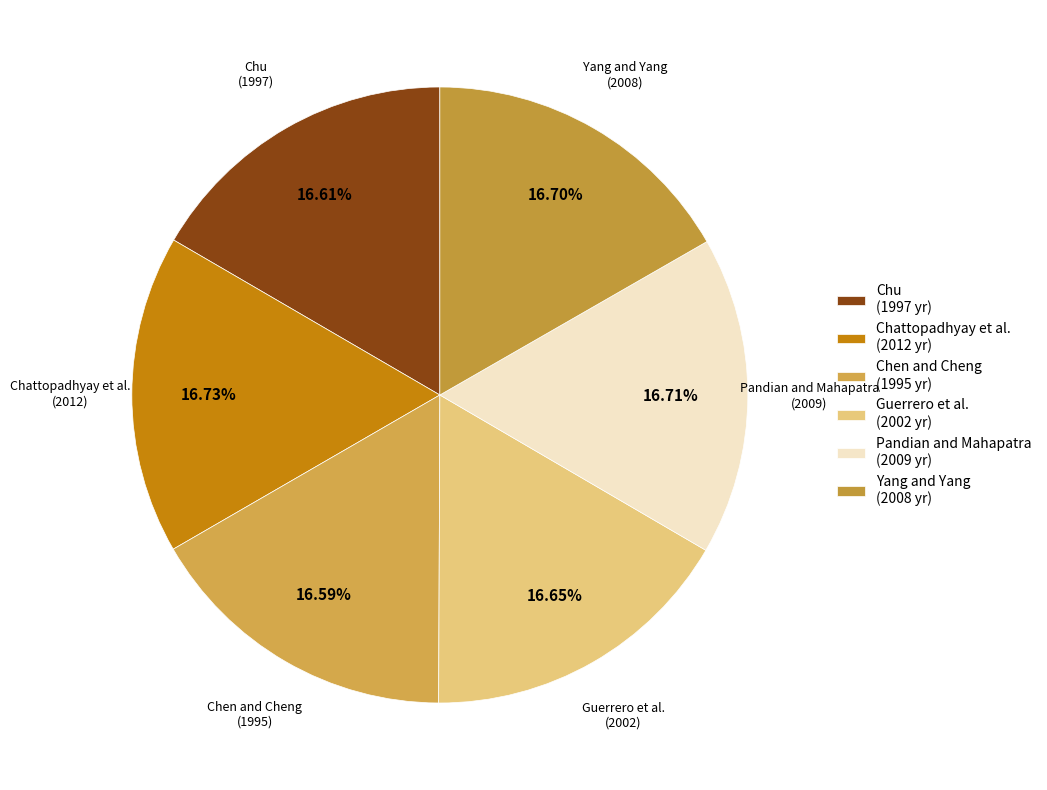

Is there any slice that represents more than half of the pie?

No